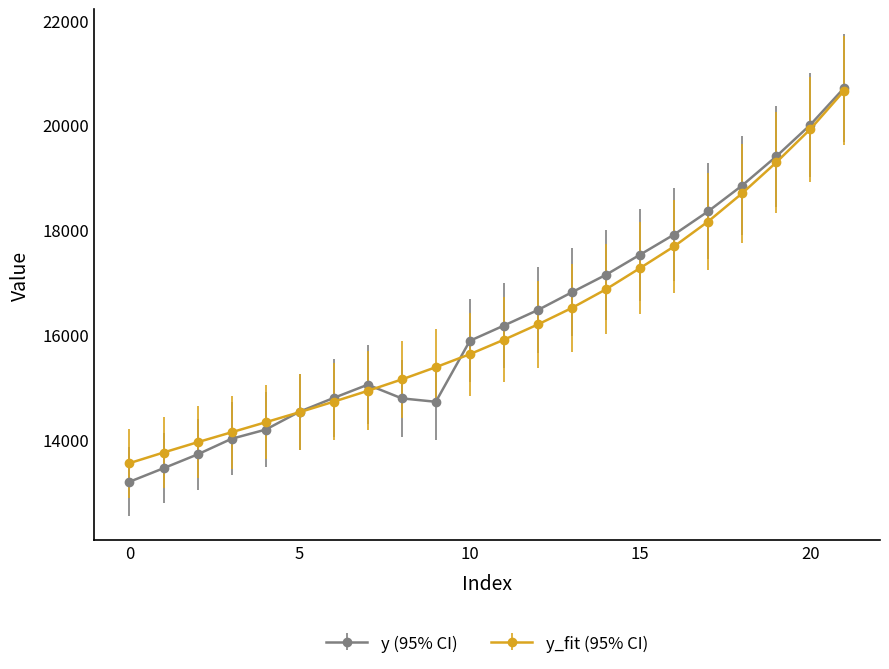

At how many categories does at least one series exceed 19037?

3